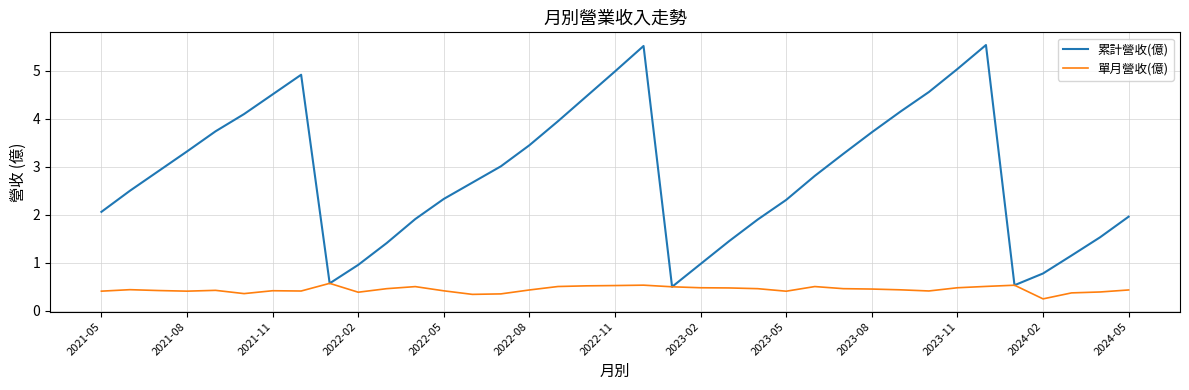

Which series has the largest total across all categories?

累計營收(億)